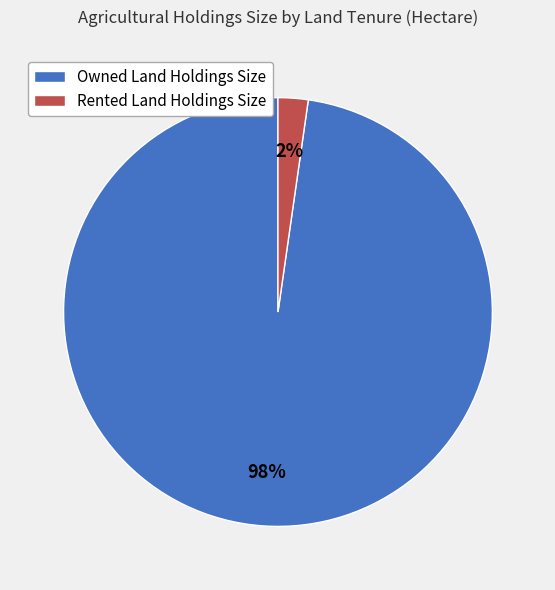

What percentage is the Owned Land Holdings Size slice, to the nearest percent?

98%